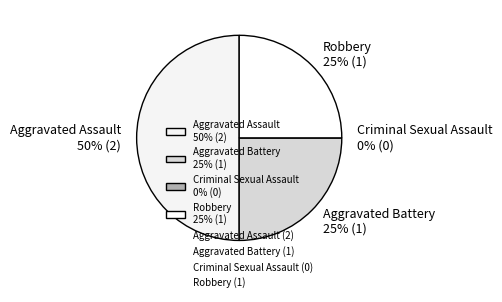

To the nearest percent, what is the difference between the Aggravated Assault and Robbery slice percentages?

25%